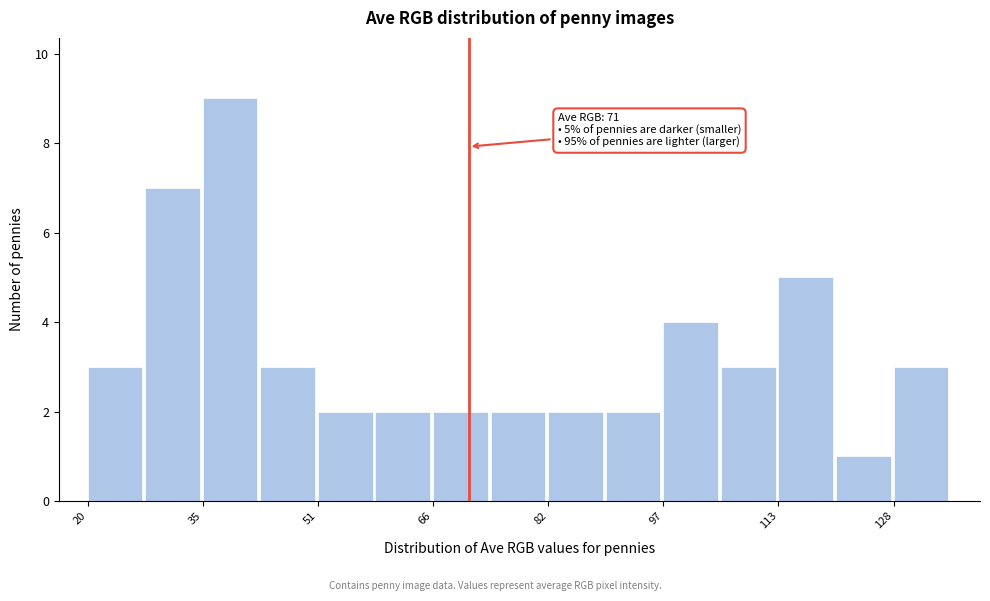

Around what value on the x-axis is the tallest bar? Give the approximate position of its centre, as read against the axis.

38